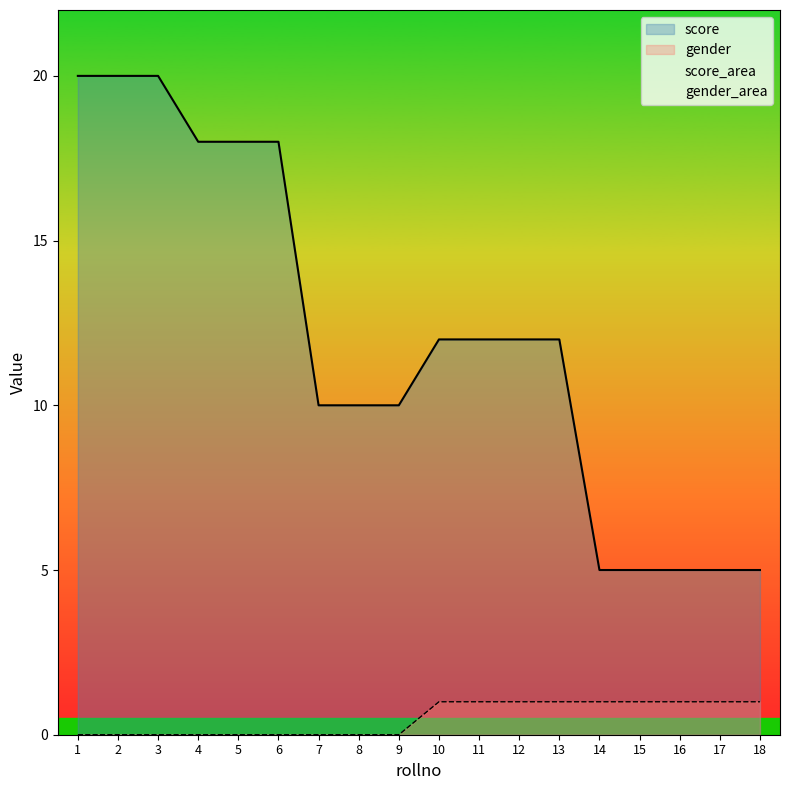

True or false: score and gender cross at least once.

False